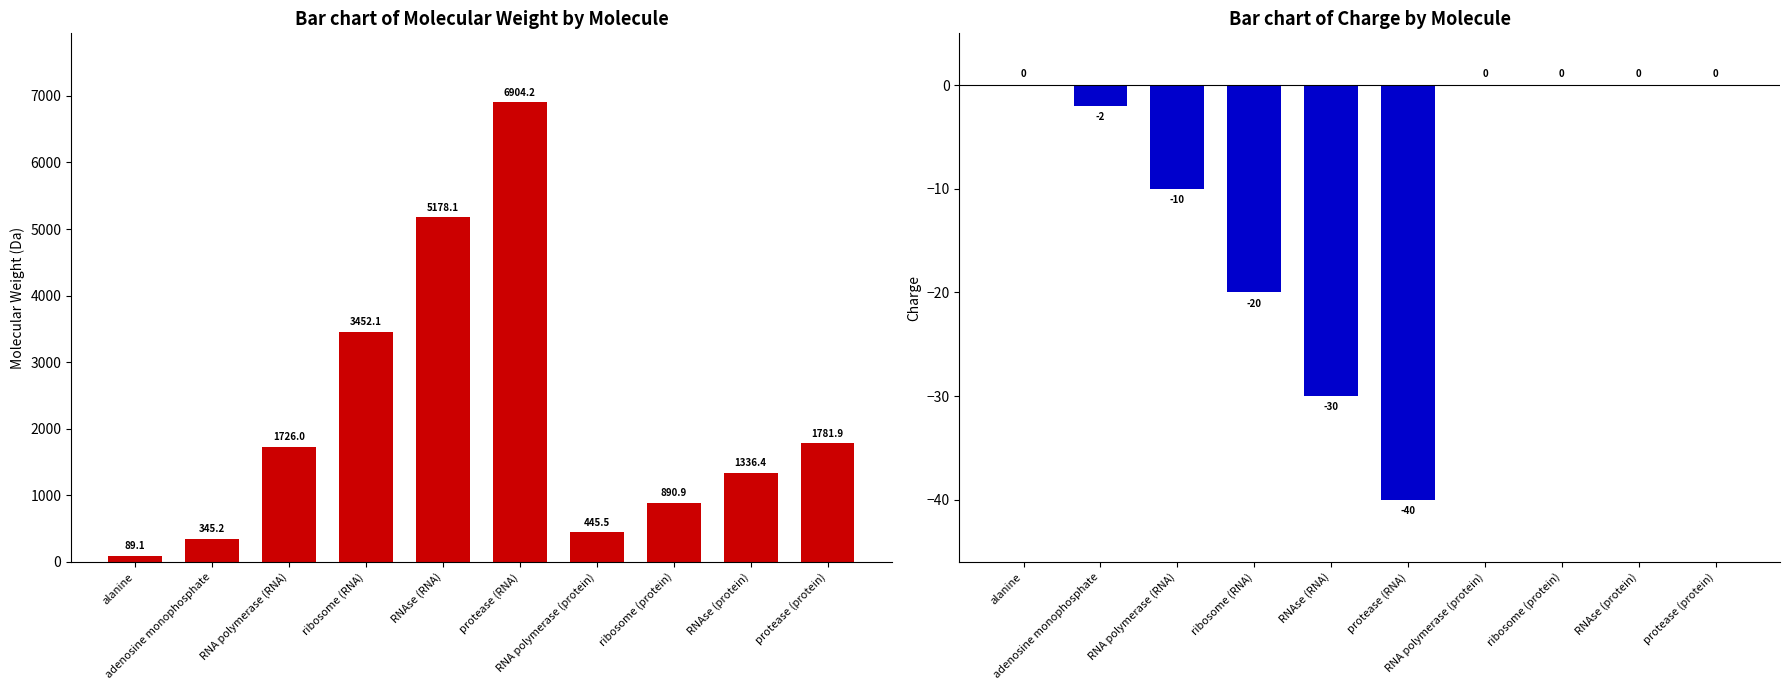

Reading right to left, list all the values displayed in this chart.

Molecular weight: protease (protein)=1781.9	RNAse (protein)=1336.4	ribosome (protein)=890.9	RNA polymerase (protein)=445.5	protease (RNA)=6904.2	RNAse (RNA)=5178.1	ribosome (RNA)=3452.1	RNA polymerase (RNA)=1726.0	adenosine monophosphate=345.2	alanine=89.1
Charge: protease (protein)=0.0	RNAse (protein)=0.0	ribosome (protein)=0.0	RNA polymerase (protein)=0.0	protease (RNA)=-40.0	RNAse (RNA)=-30.0	ribosome (RNA)=-20.0	RNA polymerase (RNA)=-10.0	adenosine monophosphate=-2.0	alanine=0.0